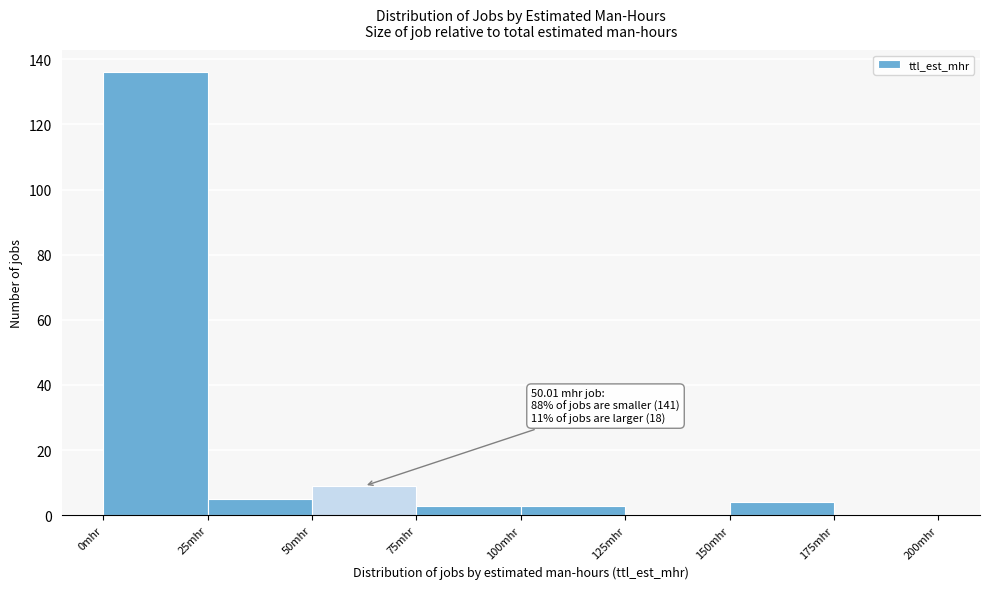

Over which range of the x-axis is the bar tallest?

0 to 25